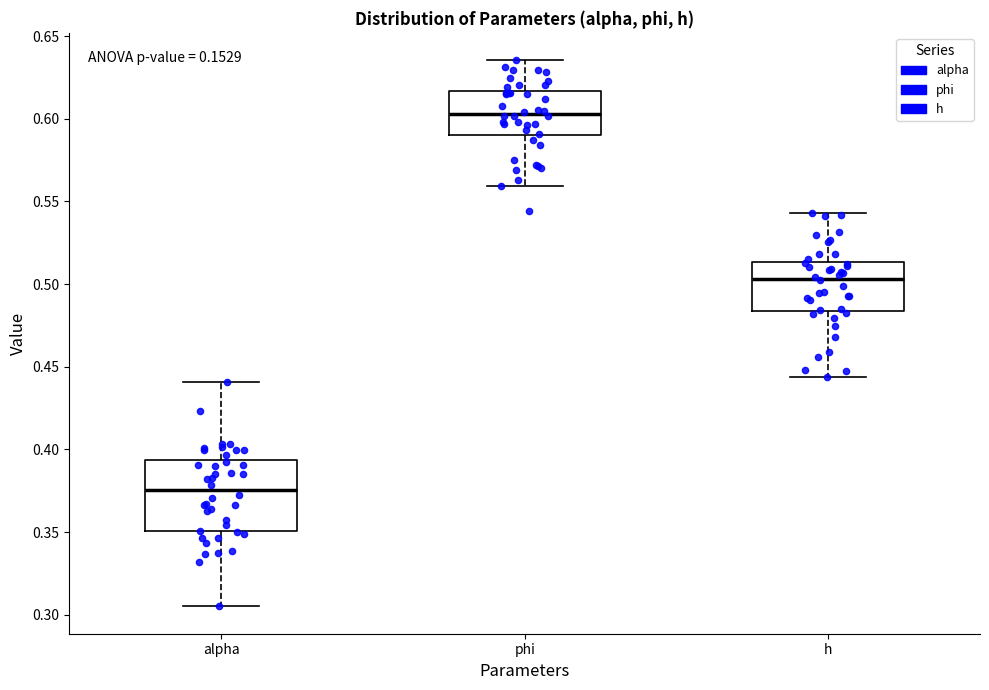

Reading left to right, transcribe this box plot: for each box, give where its median line is, the range the box spans, and where its two whiskers end, as read against the y-axis. The values are not printed on the chart, so give them approximately, as read against the axis.

alpha: median 0.375, box 0.350 to 0.395, whiskers 0.305 to 0.440
phi: median 0.605, box 0.590 to 0.615, whiskers 0.560 to 0.635
h: median 0.505, box 0.485 to 0.515, whiskers 0.445 to 0.545